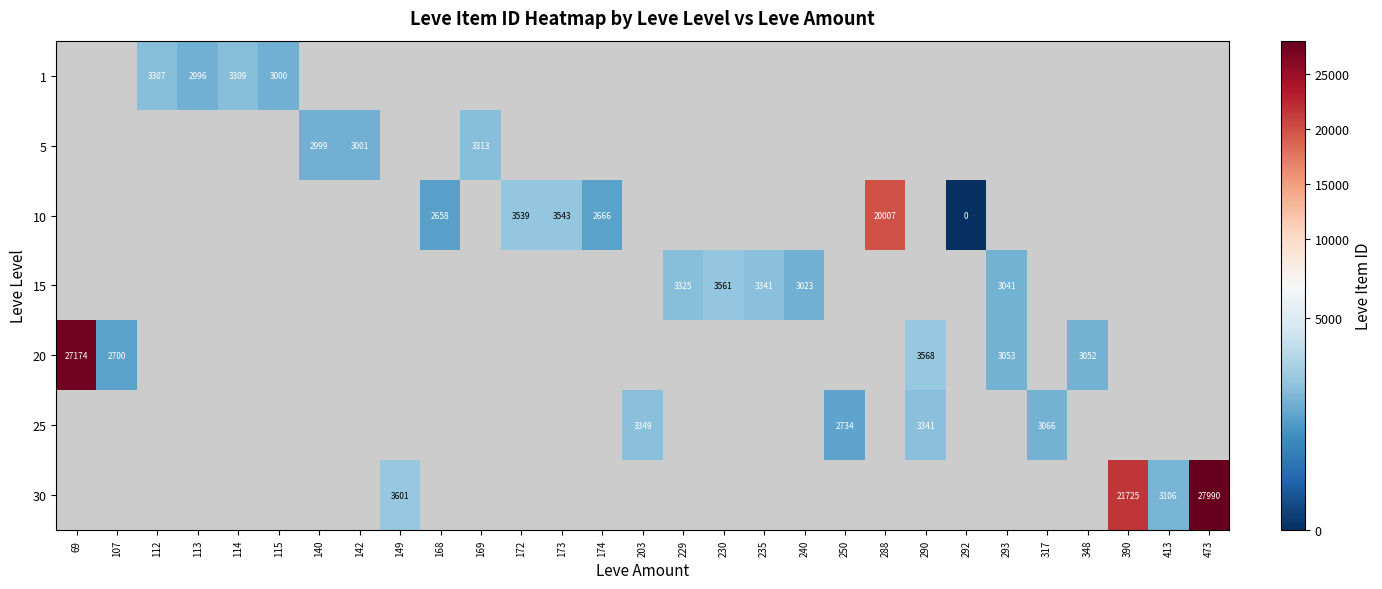

True or false: 10 has a value of 4122 at 168.

False